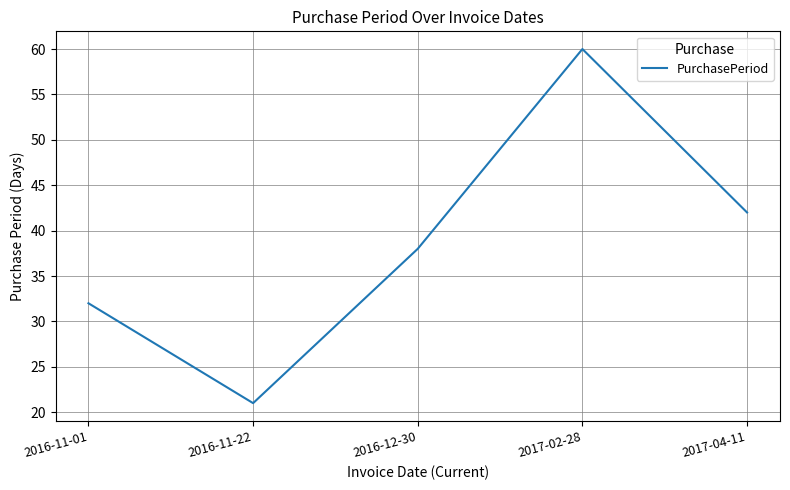

Approximately how many times larger is the value at 2016-12-30 compared to 2016-11-01?

1.2